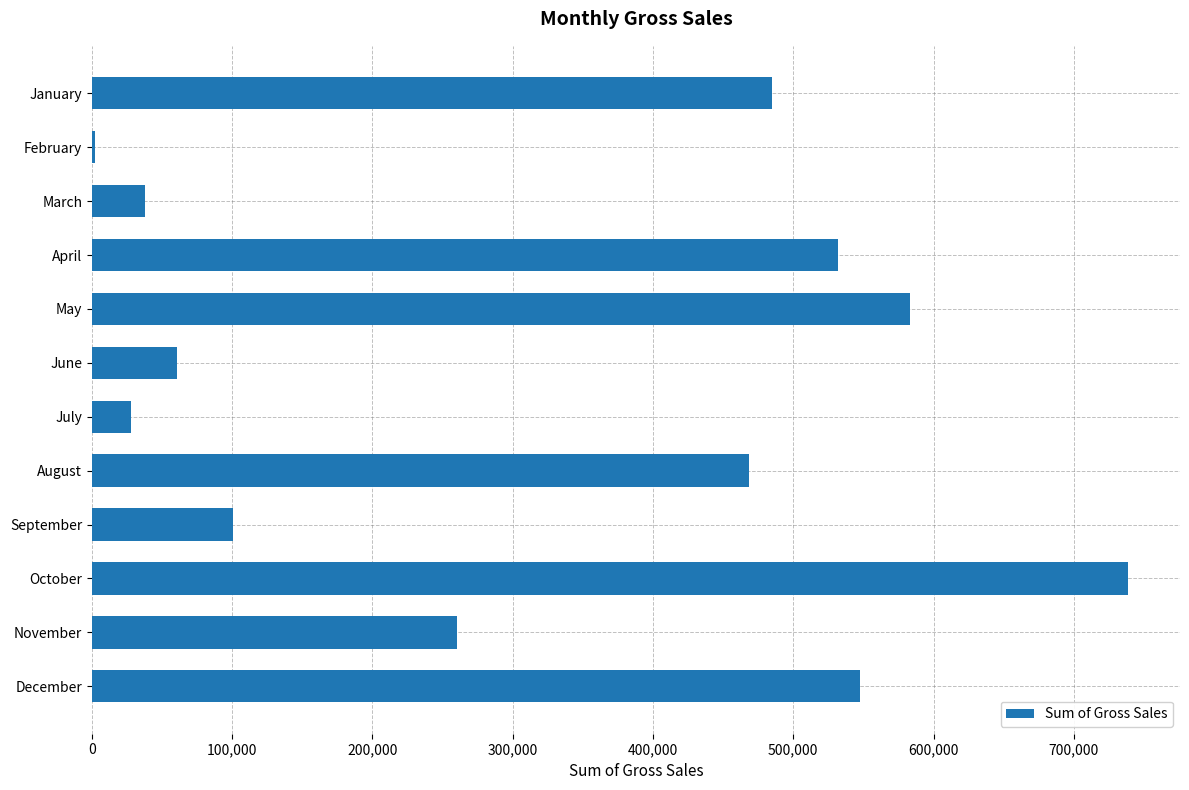

True or false: the data shows 583100 at May.

True